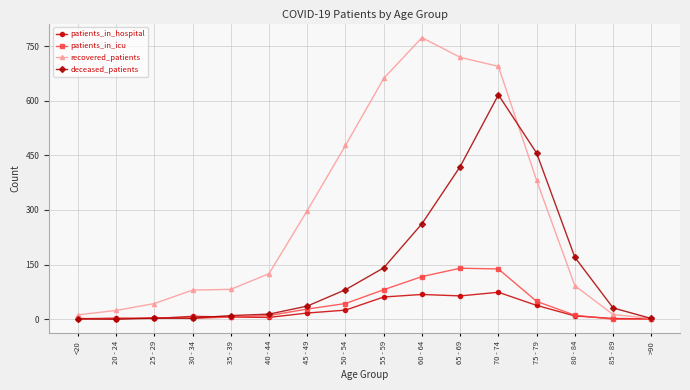

At which label does recovered_patients reach its peak?

60 - 64